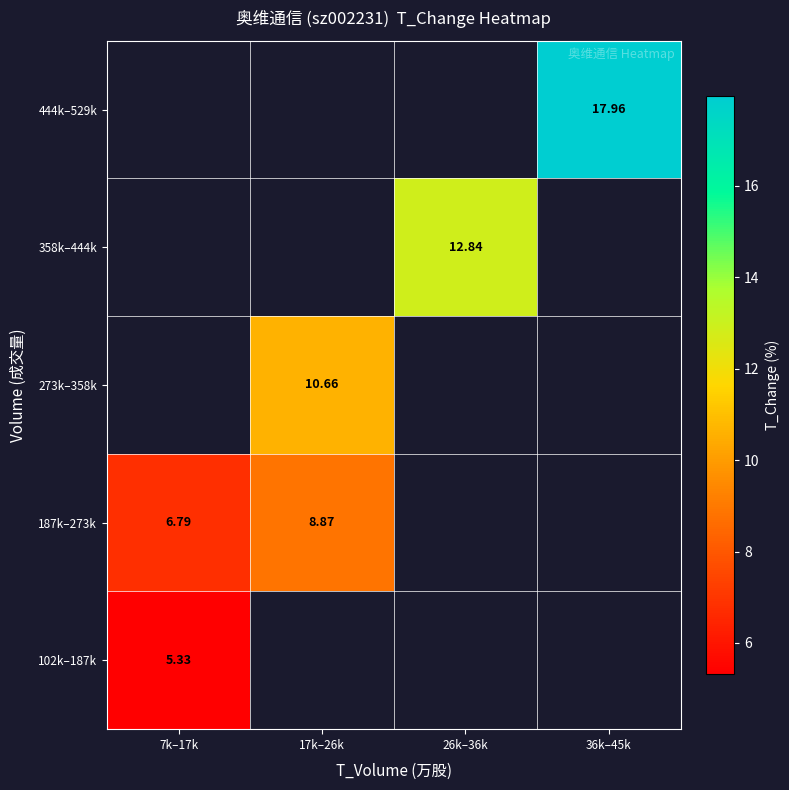

Which category has the highest value across all series?

36k–45k